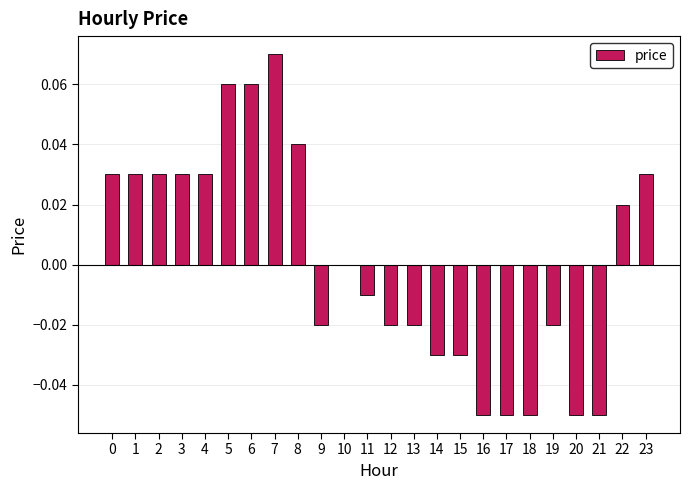

True or false: the data shows -0.1 at 10.

False